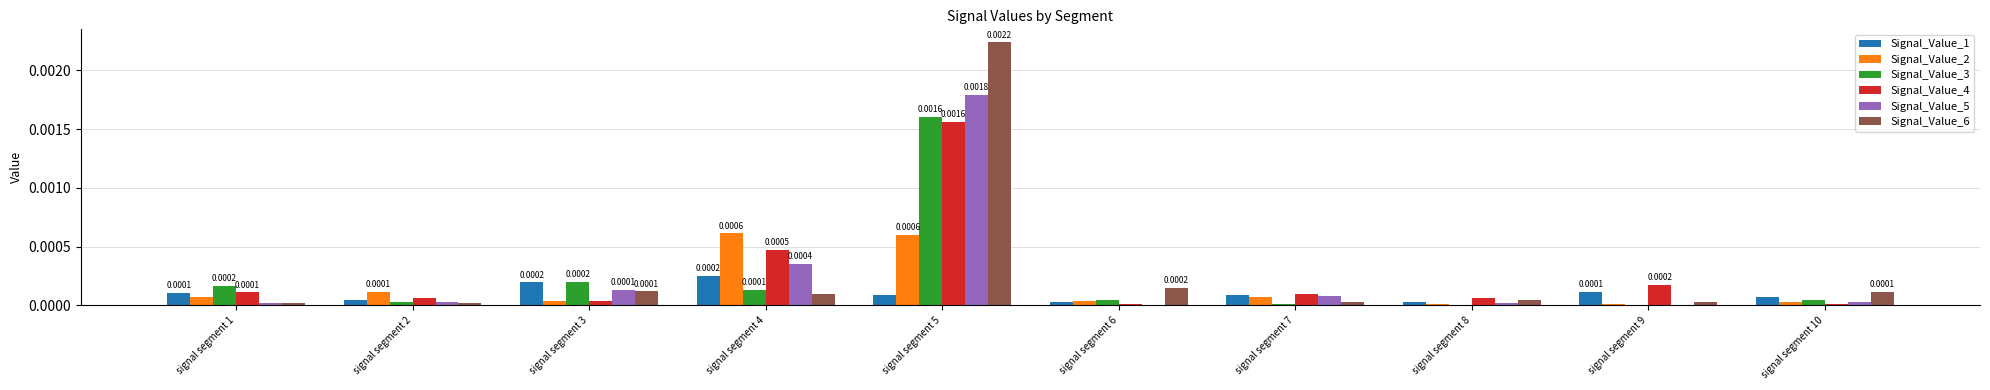

At which category is the sum across all series the highest?

signal segment 5